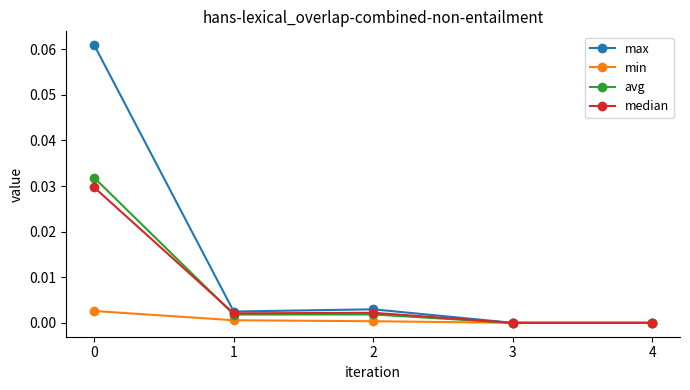

Which series changed the most between 0 and 3?

max